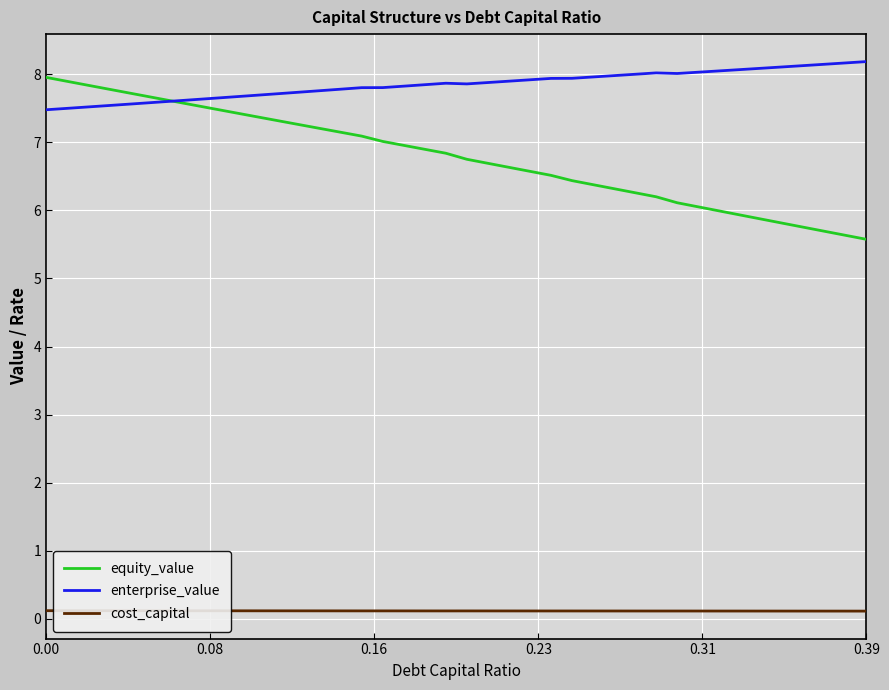

How many cost_capital values are between 0 and 1?

40